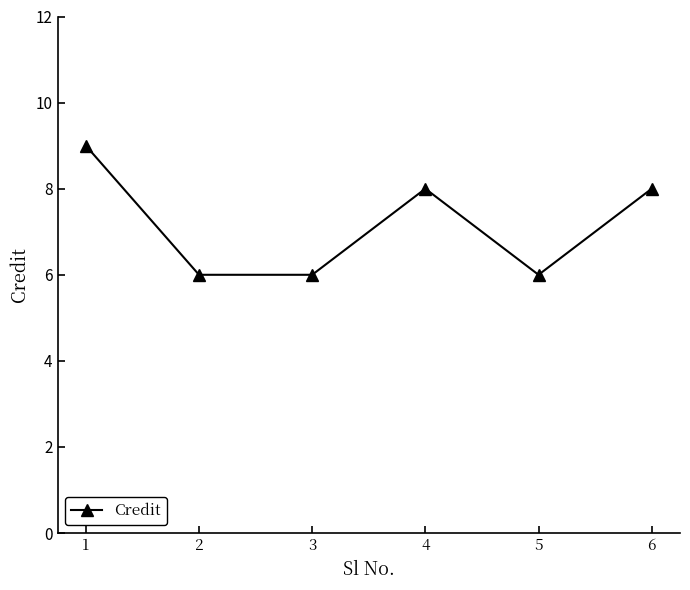

What is the change in value from 1 to 3?

-3